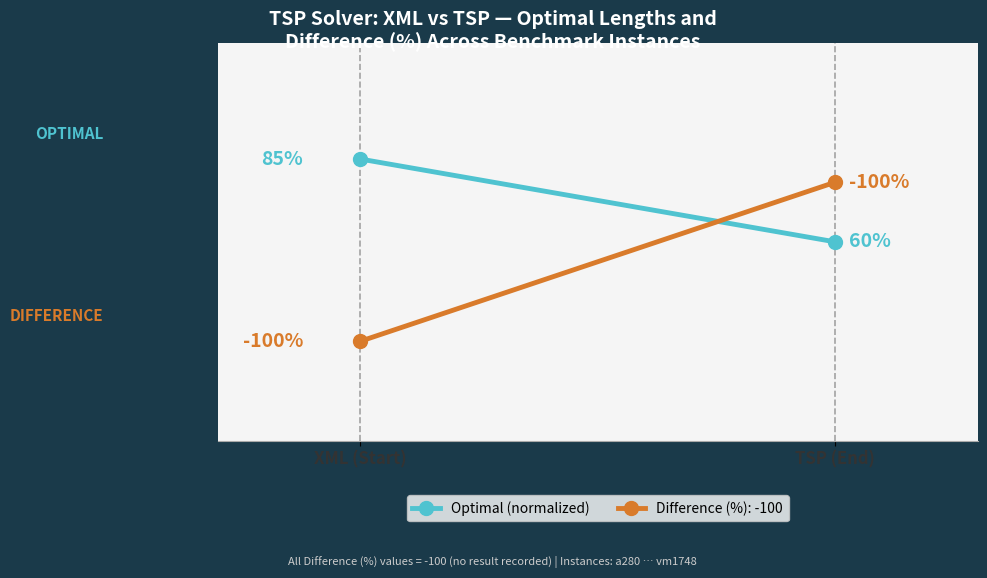

What is the sum of the values at XML (Start) and TSP (End)?

145